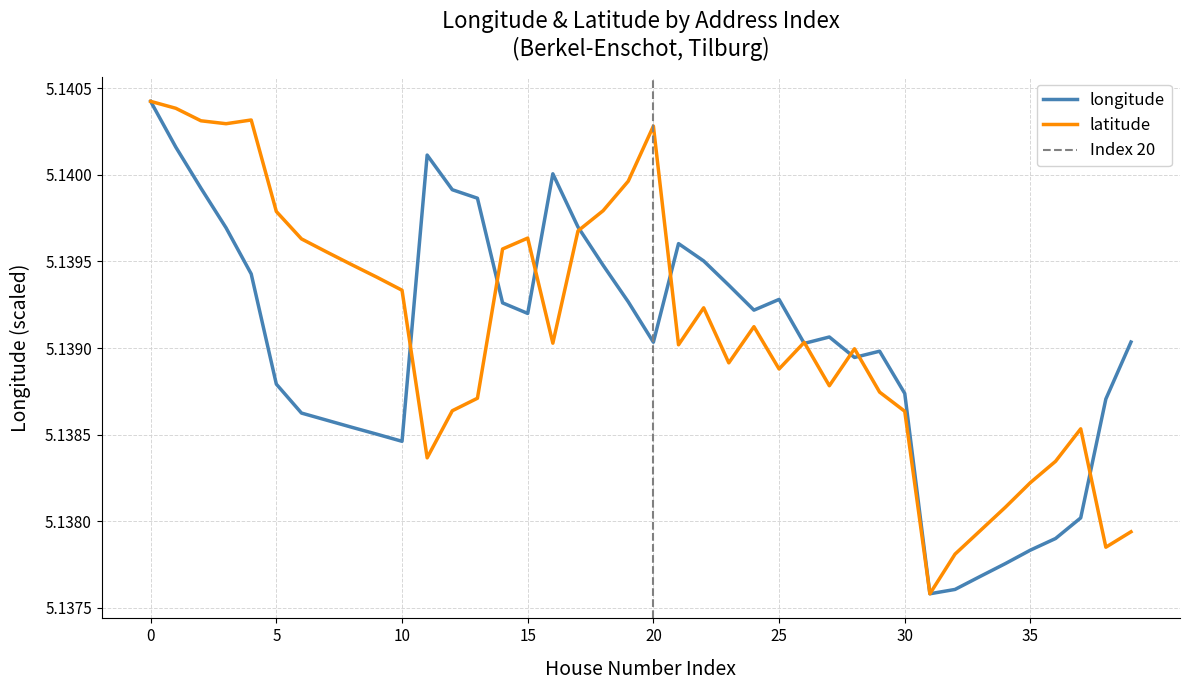

True or false: latitude has more than 0 points higher than both neighbors.

True